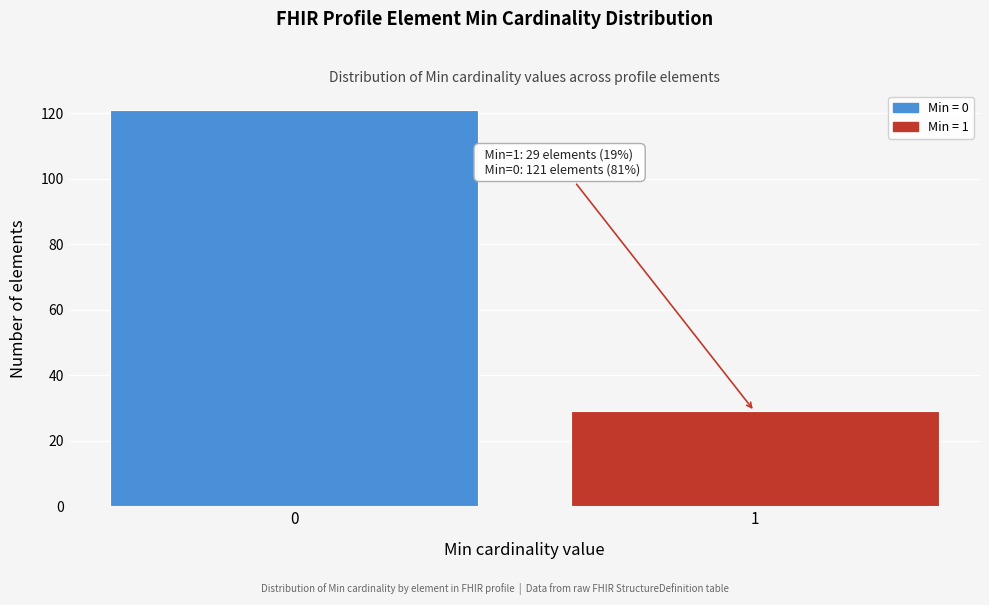

Reading right to left, list all the values displayed in this chart.

29	121